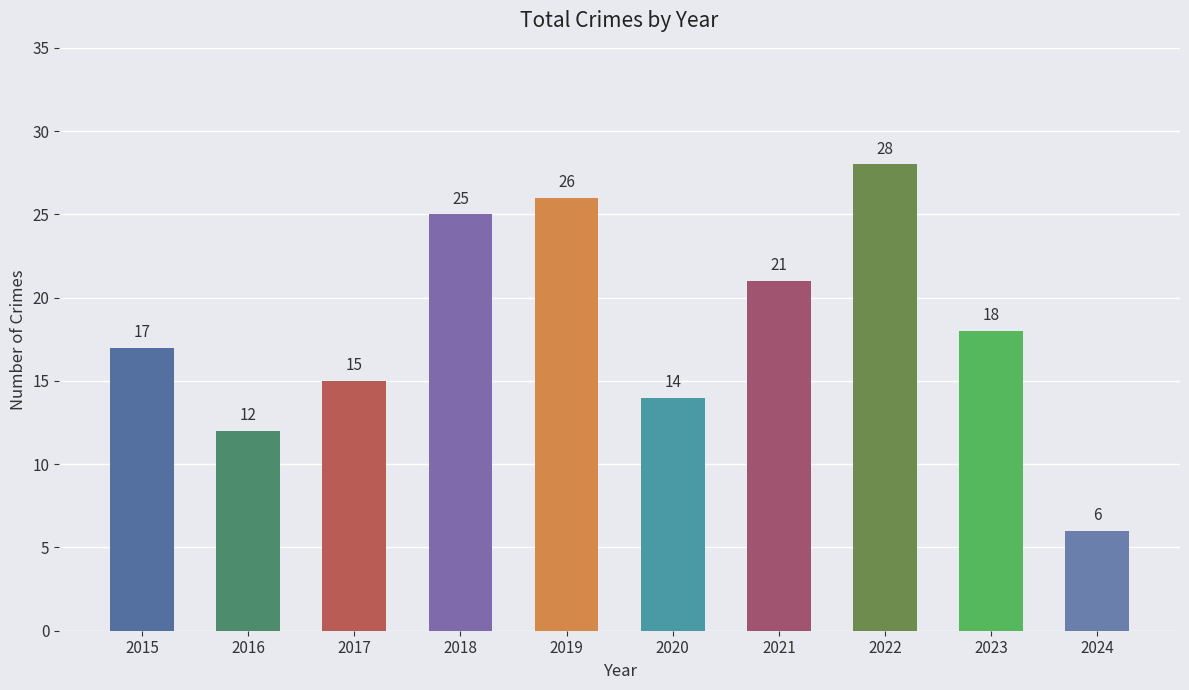

Where does the data first go above 18?

2018